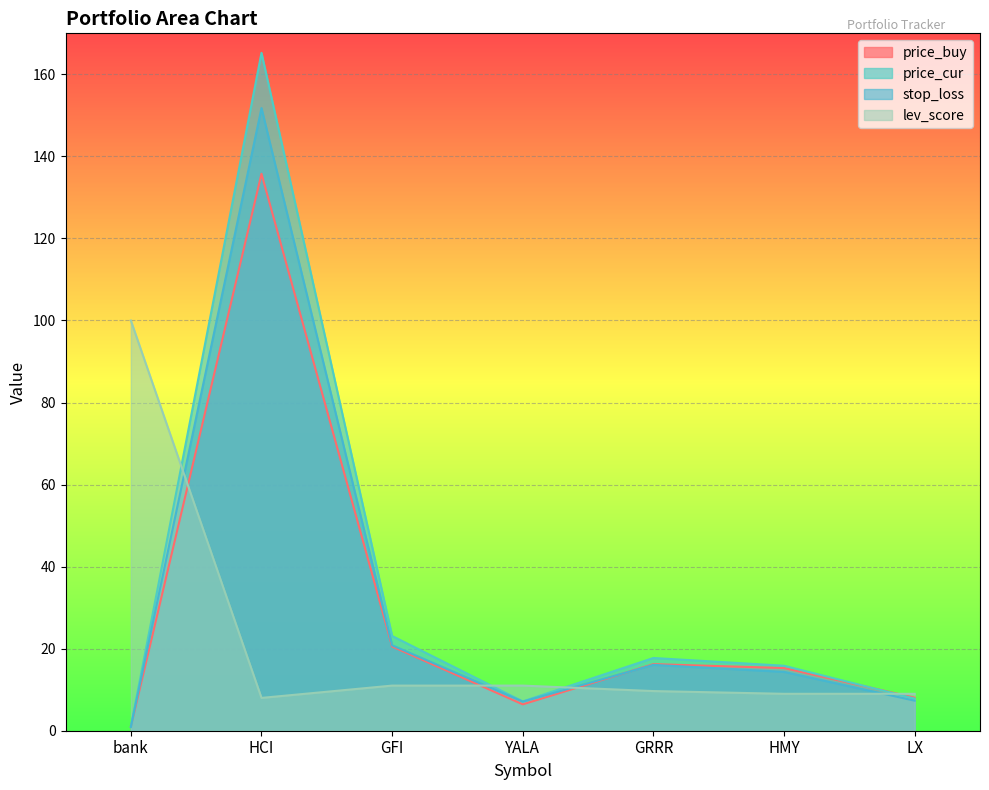

The stop_loss series shows 14.3 at HMY. True or false?

True